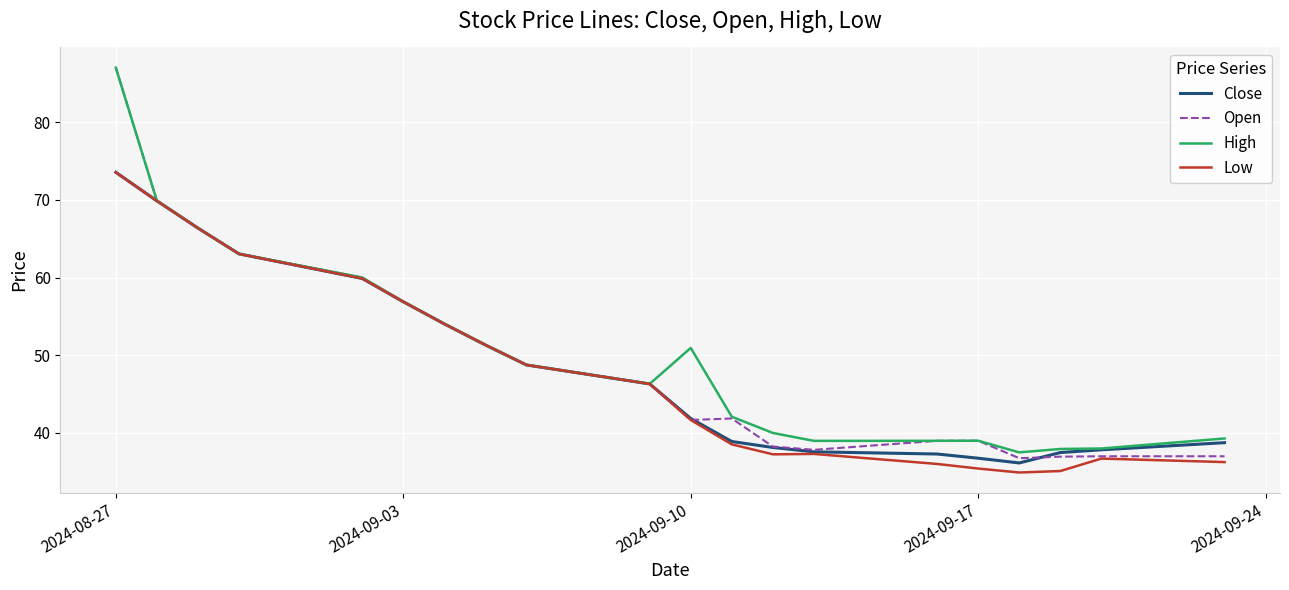

What is the minimum value for Low?

34.9